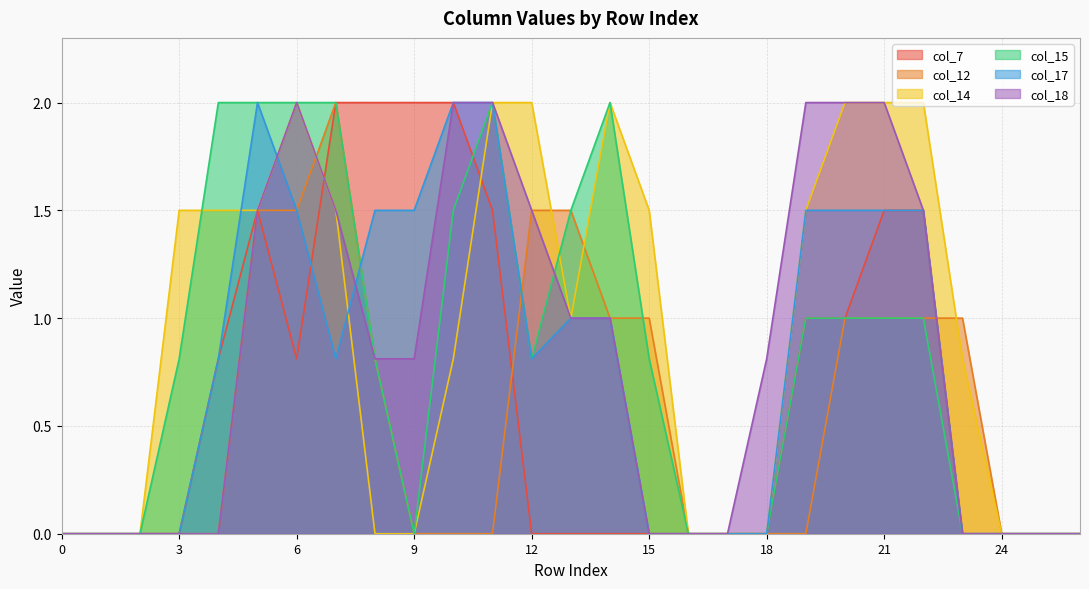

True or false: col_12 has more than 1 points higher than both neighbors.

False